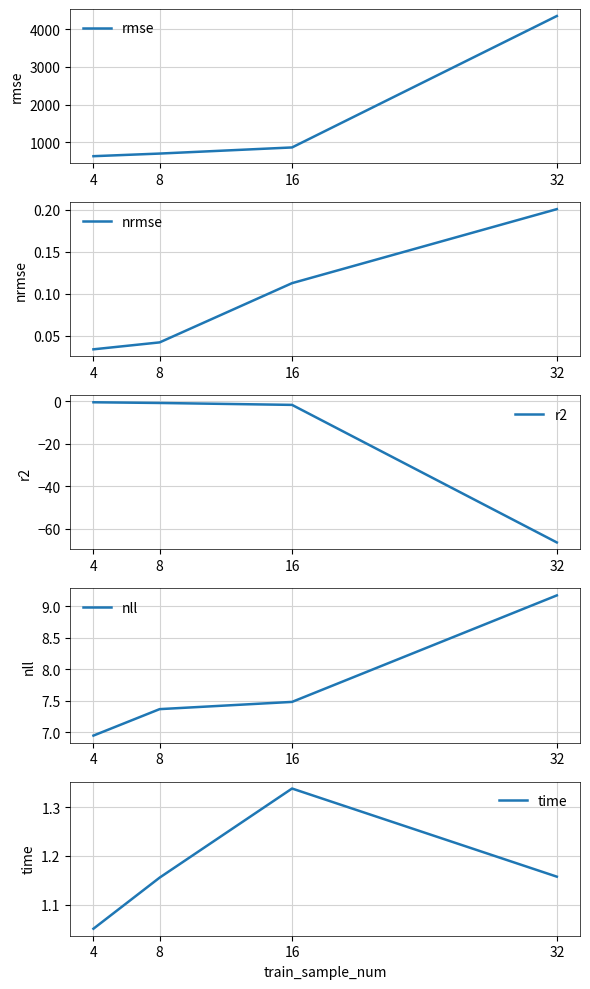

At which category does time reach its first local peak?

16